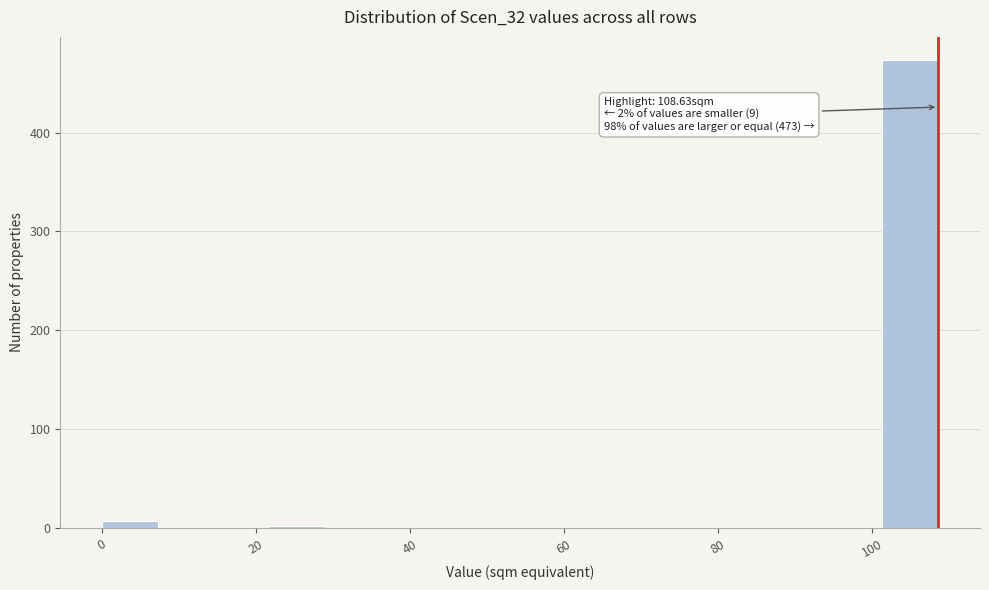

Around what value on the x-axis is the tallest bar? Give the approximate position of its centre, as read against the axis.

106